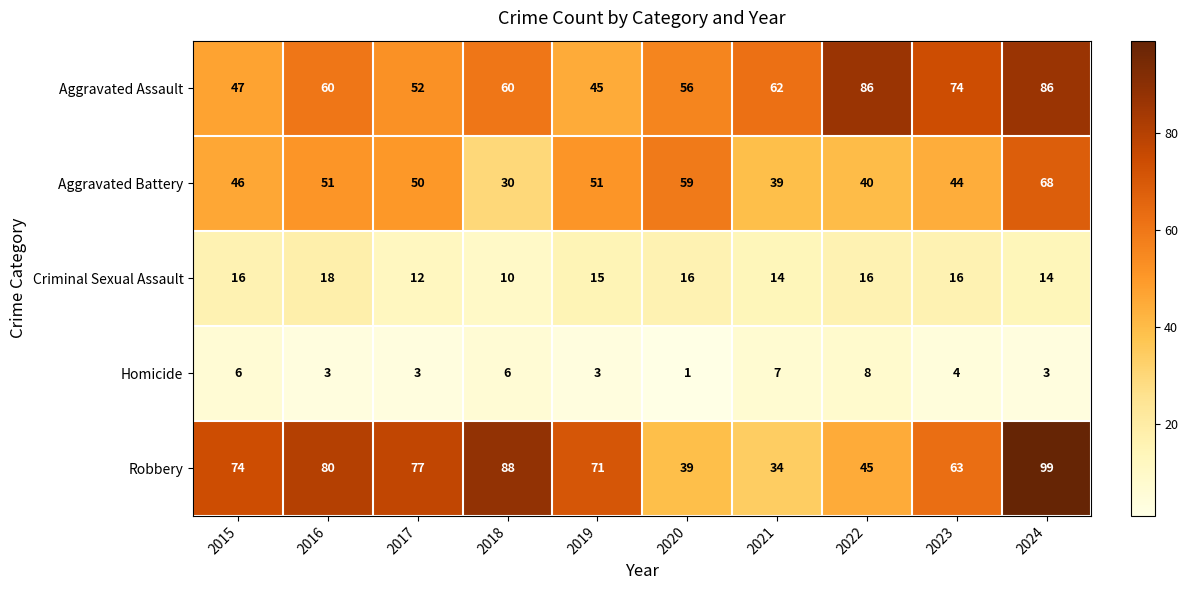

What is the difference between the highest and lowest values at 2015?

68